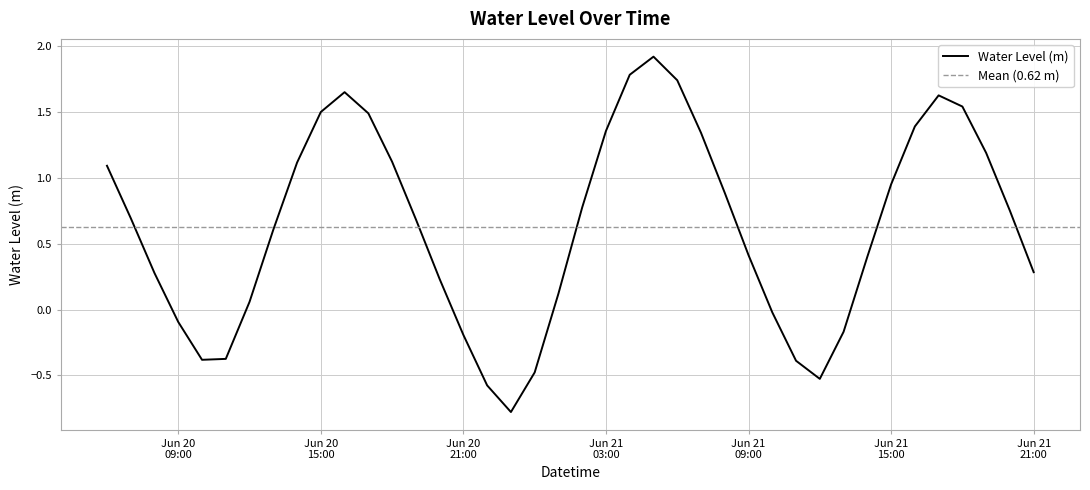

What is the change in value from 2025-06-21 01:00:00 to 2025-06-21 06:00:00?

+1.6